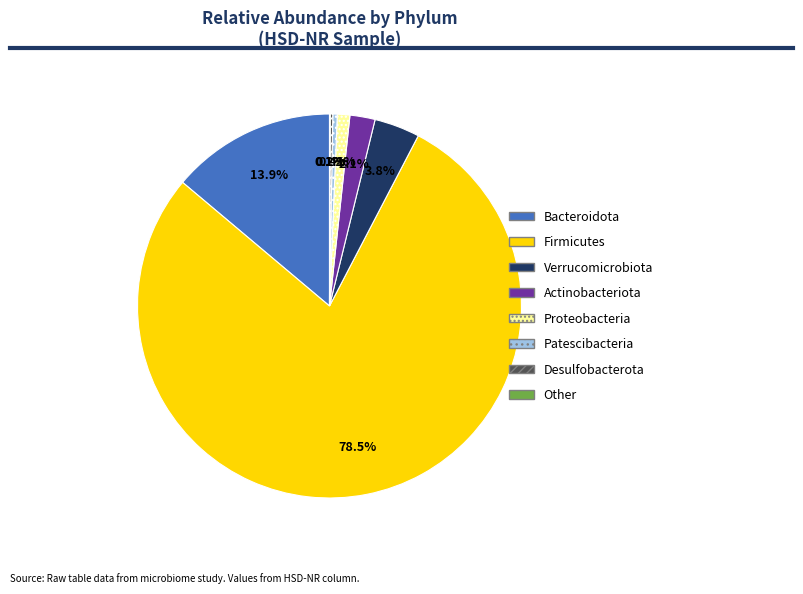

Which category has the biggest portion of the pie?

Firmicutes